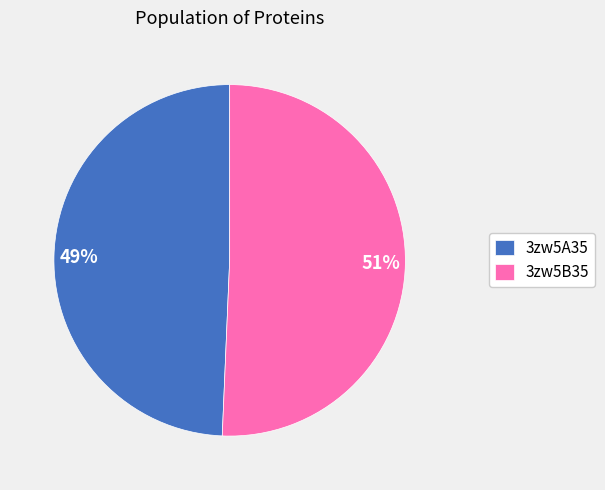

Which slice represents more than half of the pie?

3zw5B35